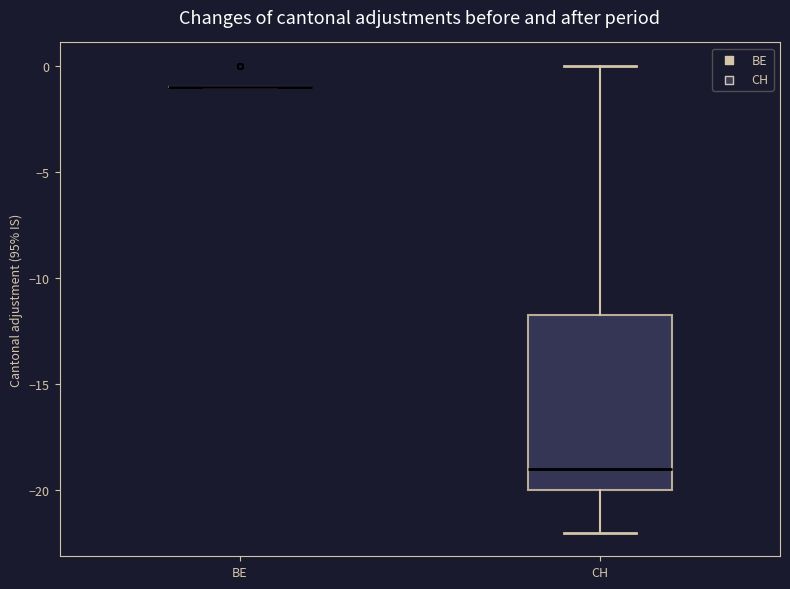

Which box is the tallest, from its lower edge to its upper edge?

CH